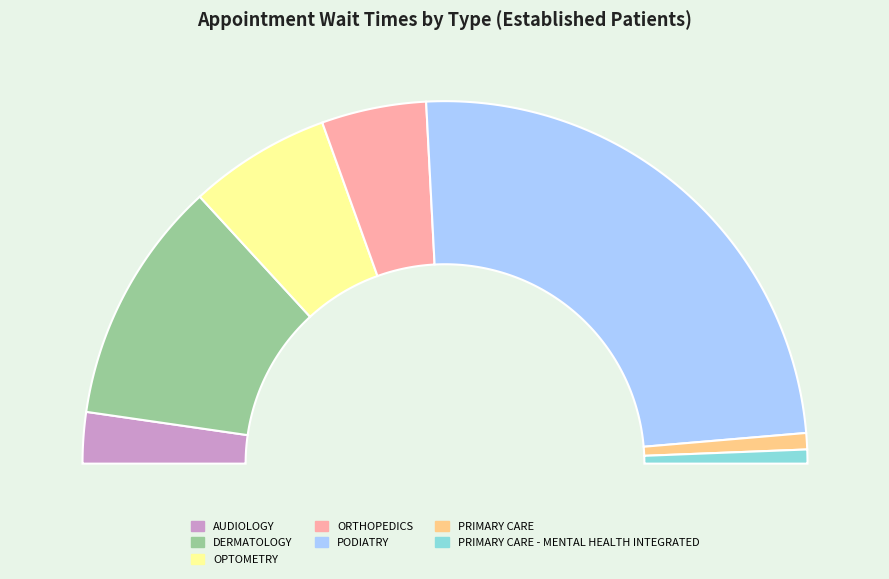

How many slices are in this pie chart?

7